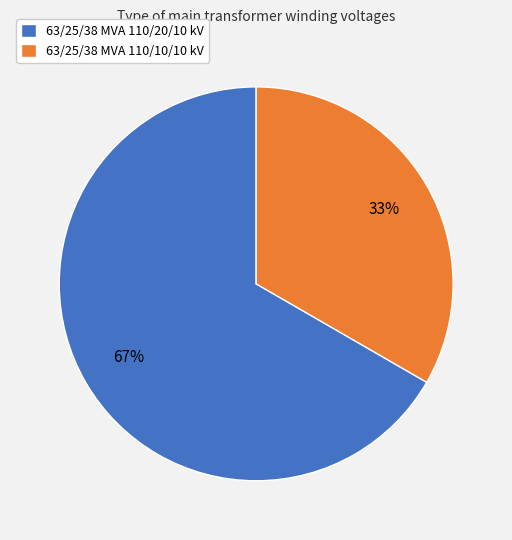

To the nearest percent, what portion does 63/25/38 MVA 110/10/10 kV represent?

33%